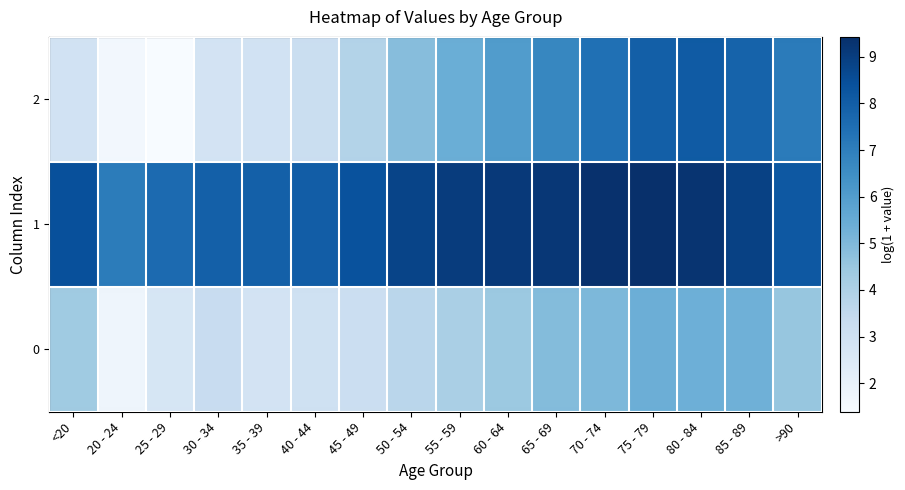

Reading right to left, extract all data points from this chart.

0: >90=4.5	85 - 89=5.3	80 - 84=5.3	75 - 79=5.4	70 - 74=5.0	65 - 69=4.9	60 - 64=4.4	55 - 59=4.1	50 - 54=3.7	45 - 49=3.2	40 - 44=3.0	35 - 39=2.9	30 - 34=3.3	25 - 29=2.7	20 - 24=1.8	<20=4.4
1: >90=8.2	85 - 89=8.9	80 - 84=9.3	75 - 79=9.4	70 - 74=9.4	65 - 69=9.2	60 - 64=9.1	55 - 59=9.0	50 - 54=8.8	45 - 49=8.4	40 - 44=8.0	35 - 39=7.9	30 - 34=7.9	25 - 29=7.6	20 - 24=7.1	<20=8.4
2: >90=7.1	85 - 89=7.8	80 - 84=8.1	75 - 79=8.0	70 - 74=7.4	65 - 69=6.7	60 - 64=6.1	55 - 59=5.4	50 - 54=4.8	45 - 49=3.9	40 - 44=3.2	35 - 39=2.9	30 - 34=2.9	25 - 29=1.4	20 - 24=1.6	<20=2.9